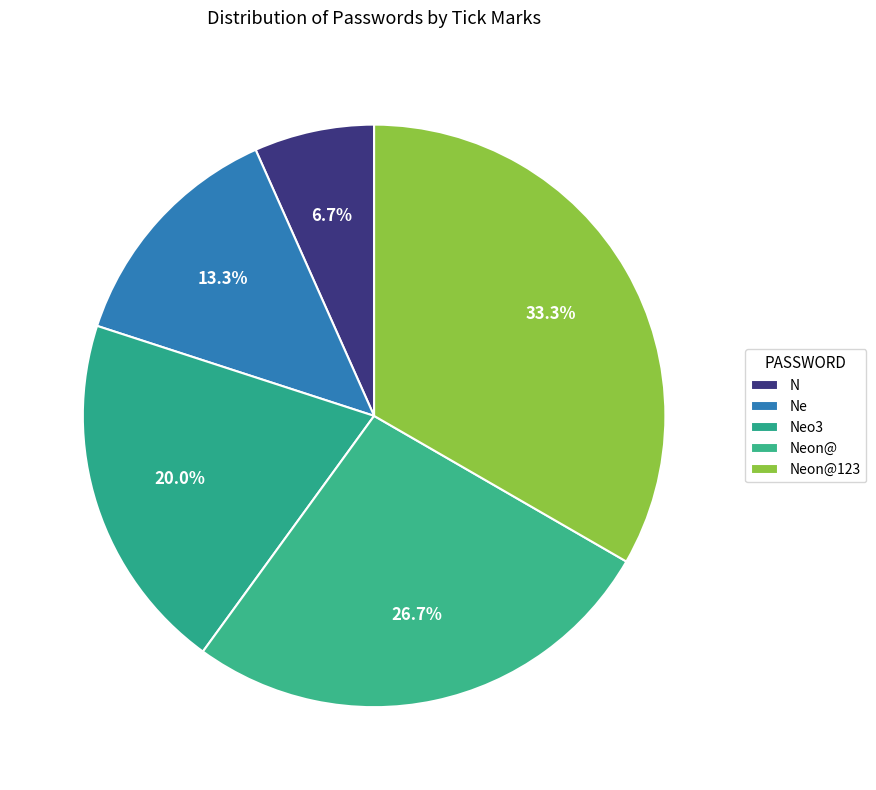

To the nearest percent, what percentage of the pie is N?

7%